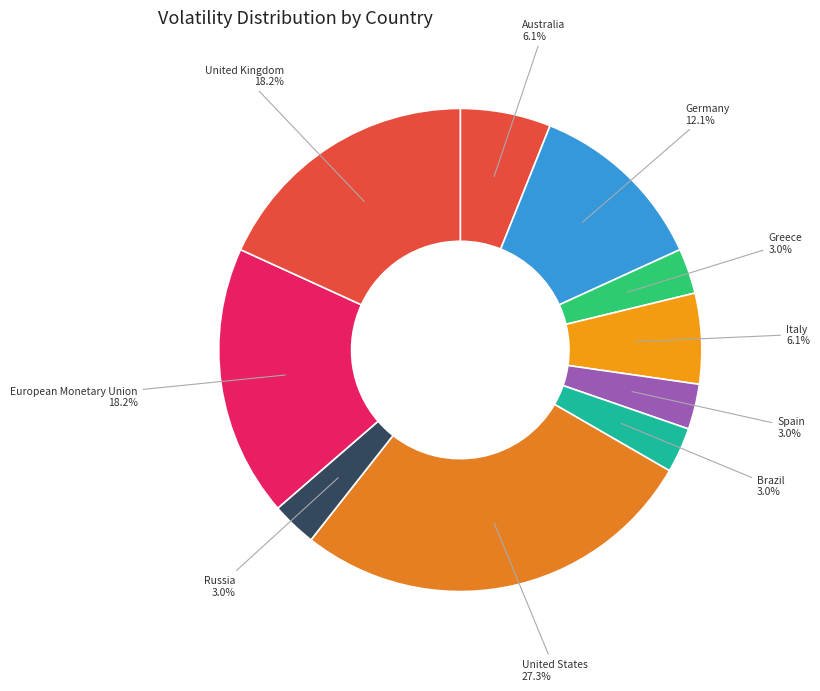

How many segments does this pie chart have?

10